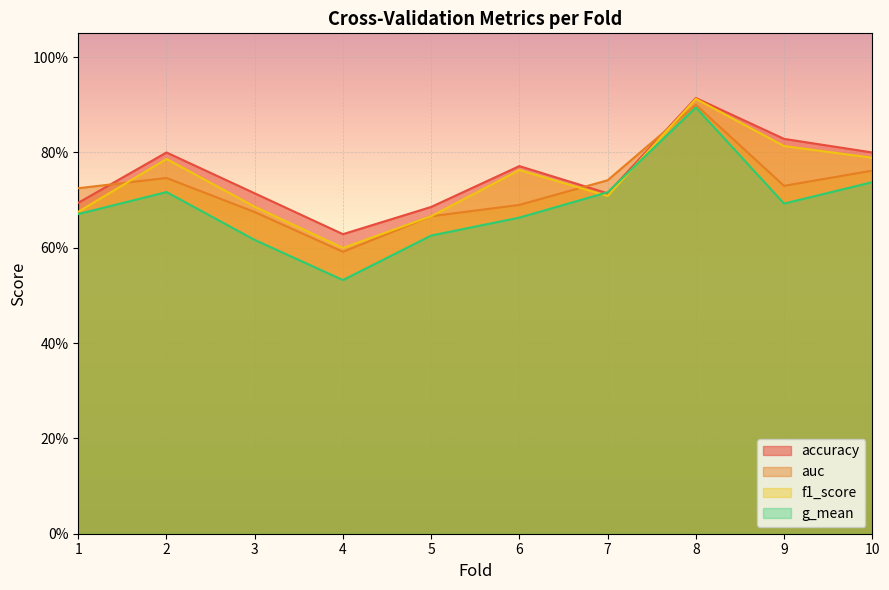

Which category has the highest value in the accuracy series?

8